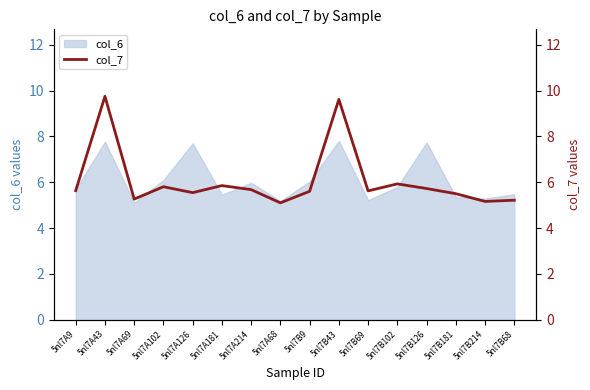

What is the difference between the second highest and second lowest values?

4.5